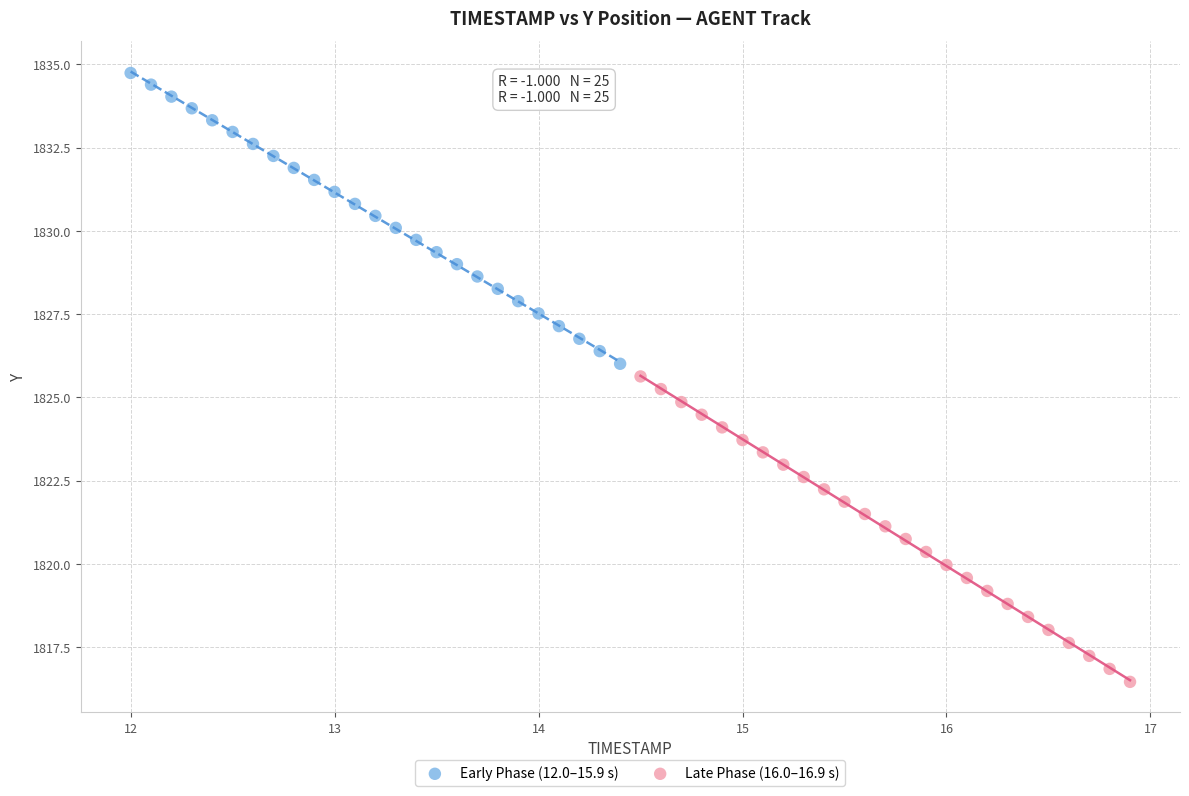

Which series has the widest spread of Y values?

Late Phase (16.0–16.9 s)